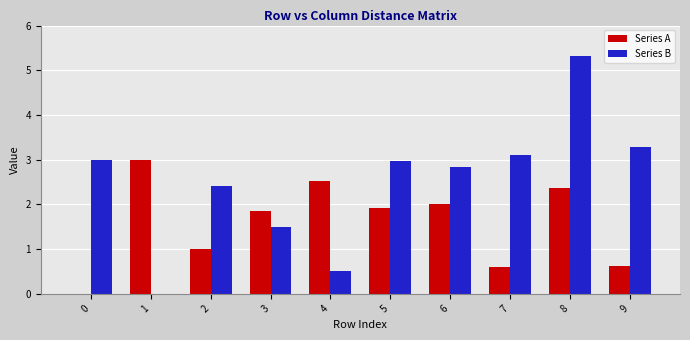

How many distinct data groups are displayed?

2